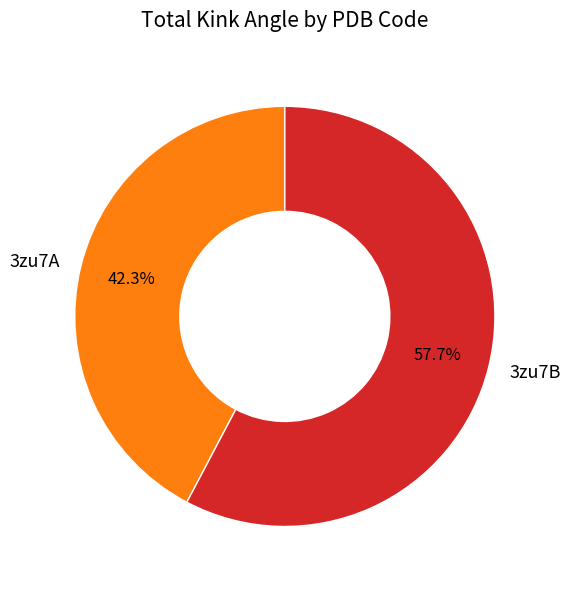

Rank the categories by value from highest to lowest.

3zu7B, 3zu7A